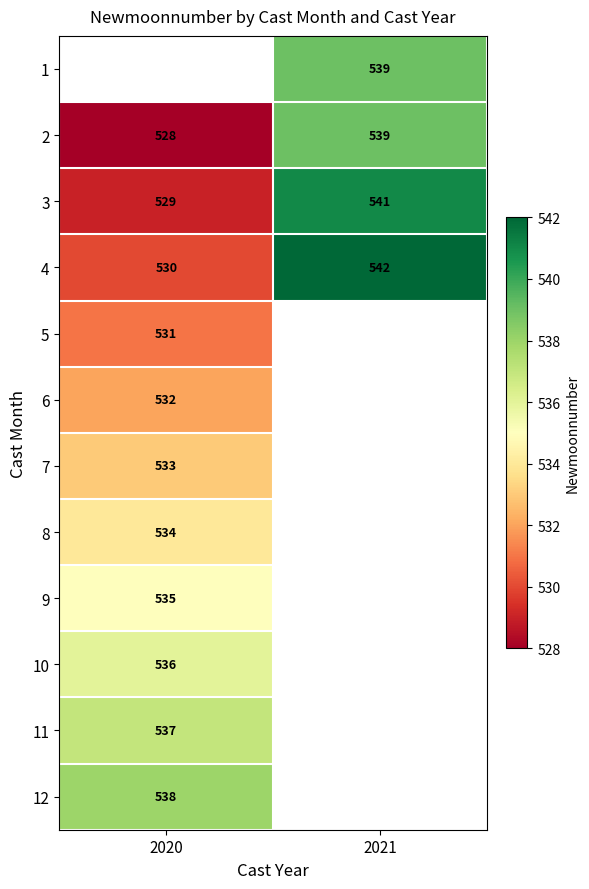

Is it true that 2 equals 528 at 2020?

True